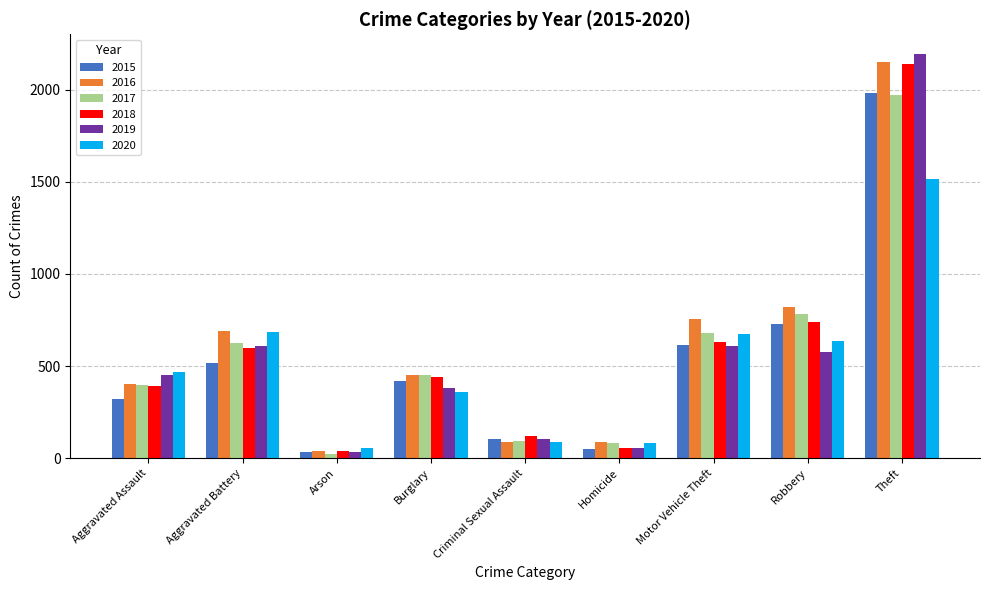

What is the total value across all series at Aggravated Battery?

3723